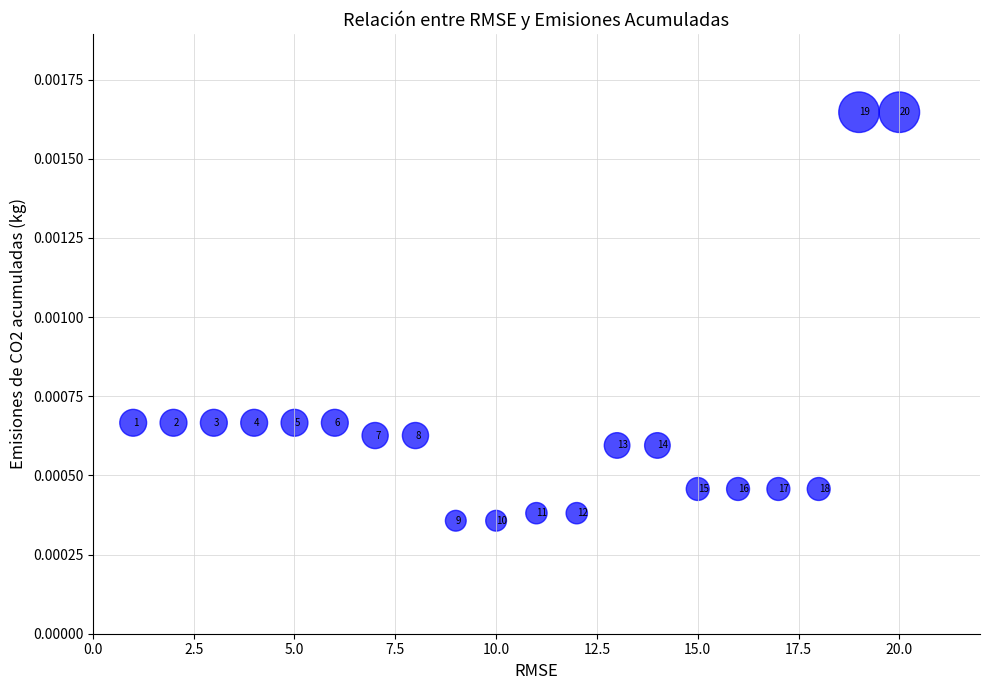

What is the range of X values (max minus min)?

19.0